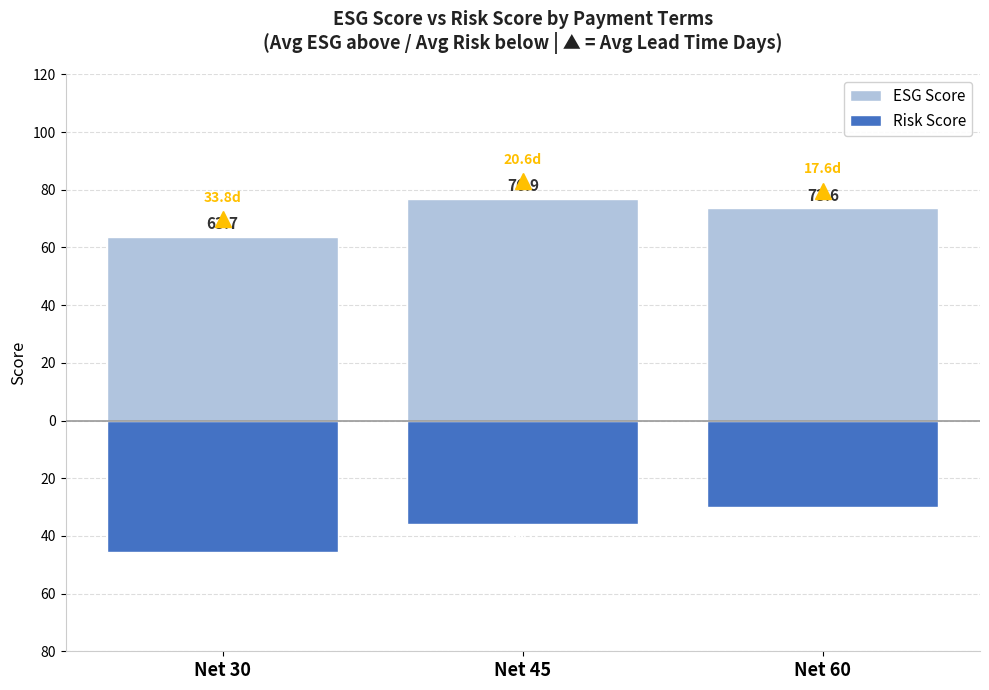

Which series changed the most between Net 45 and Net 60?

Risk Score